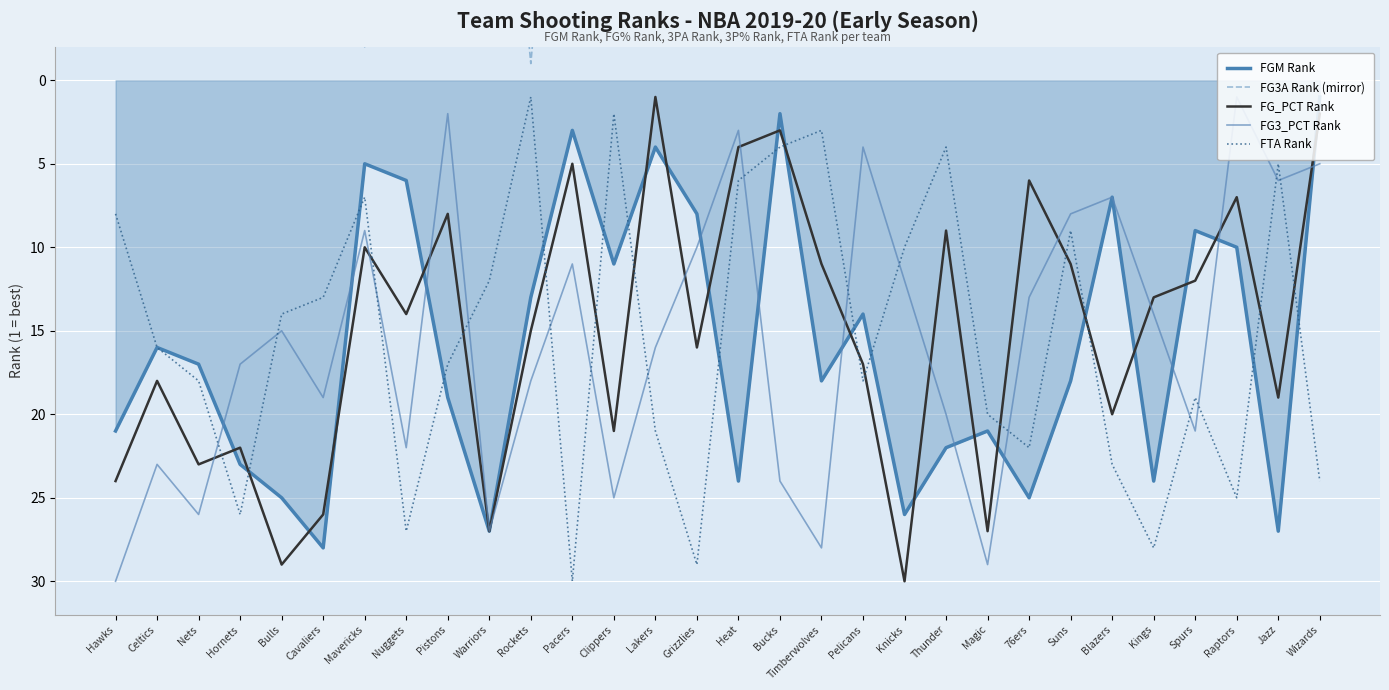

Which series has the widest spread of values?

FG3A Rank (mirror)